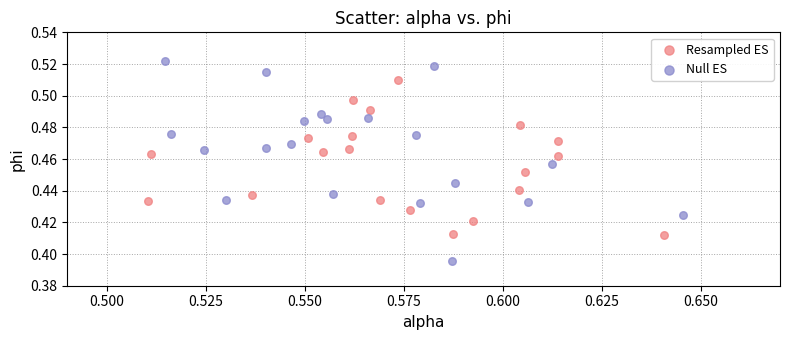

What are all the series names shown in the legend?

Resampled ES, Null ES